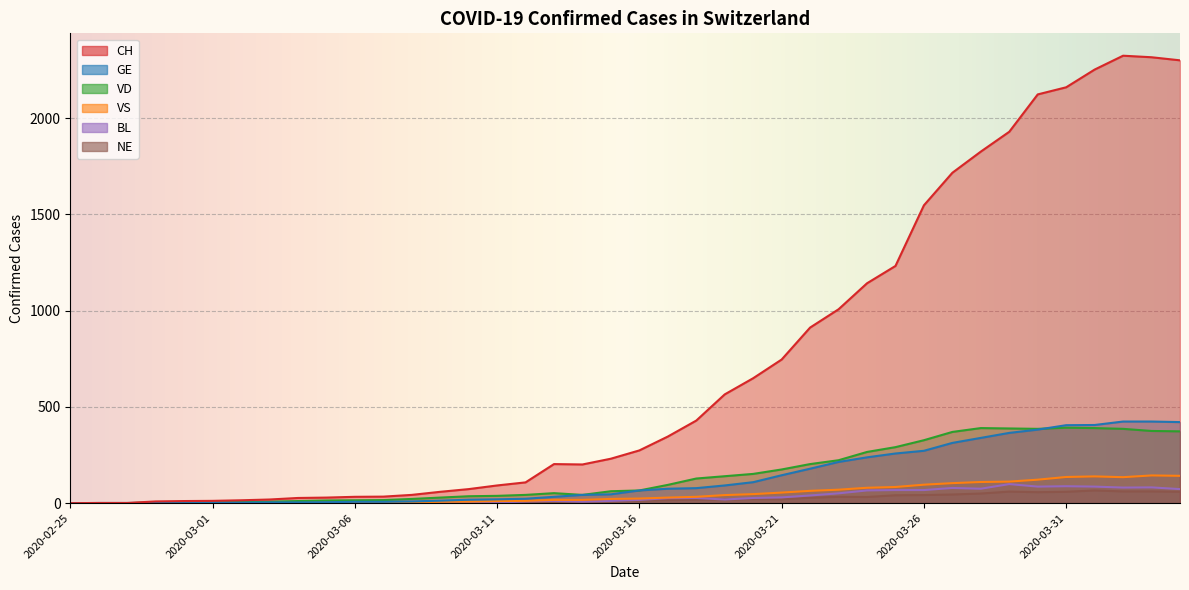

Which series has the widest spread of values?

CH